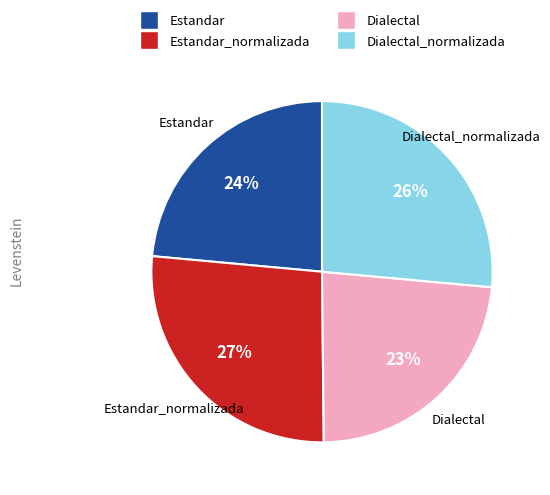

Is there any slice that represents more than half of the pie?

No